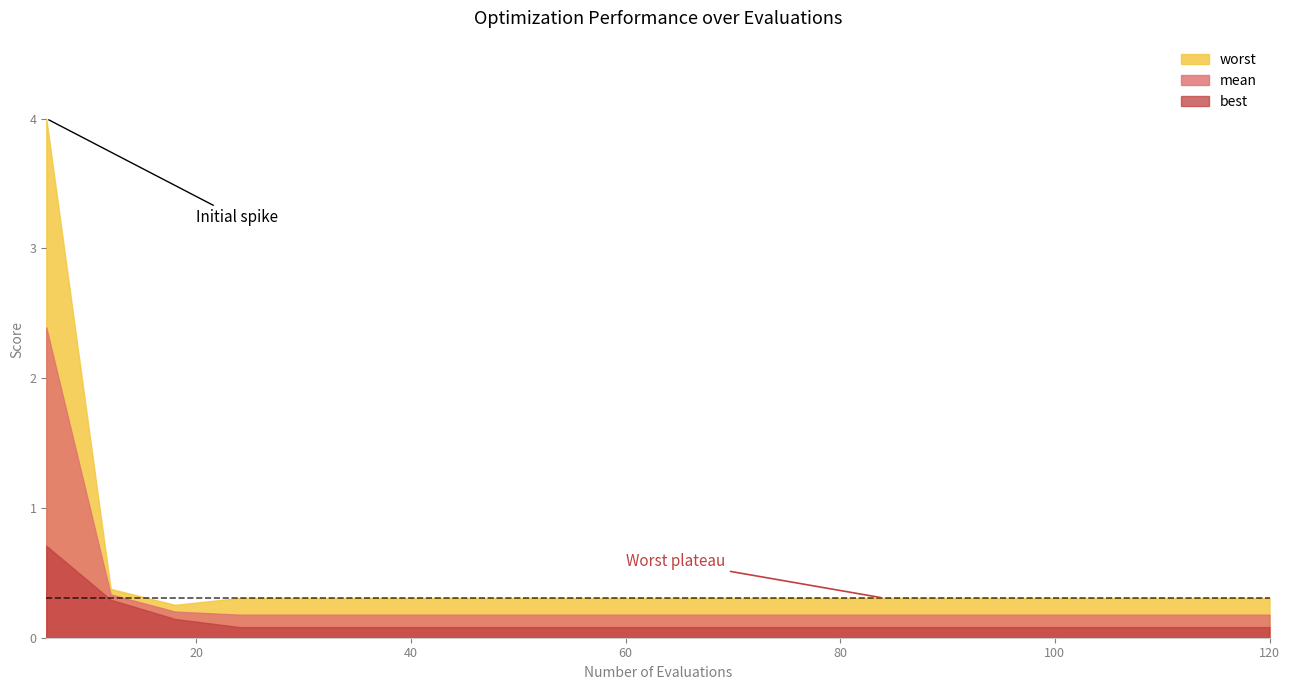

Between 12 and 36, which series saw the biggest shift?

best